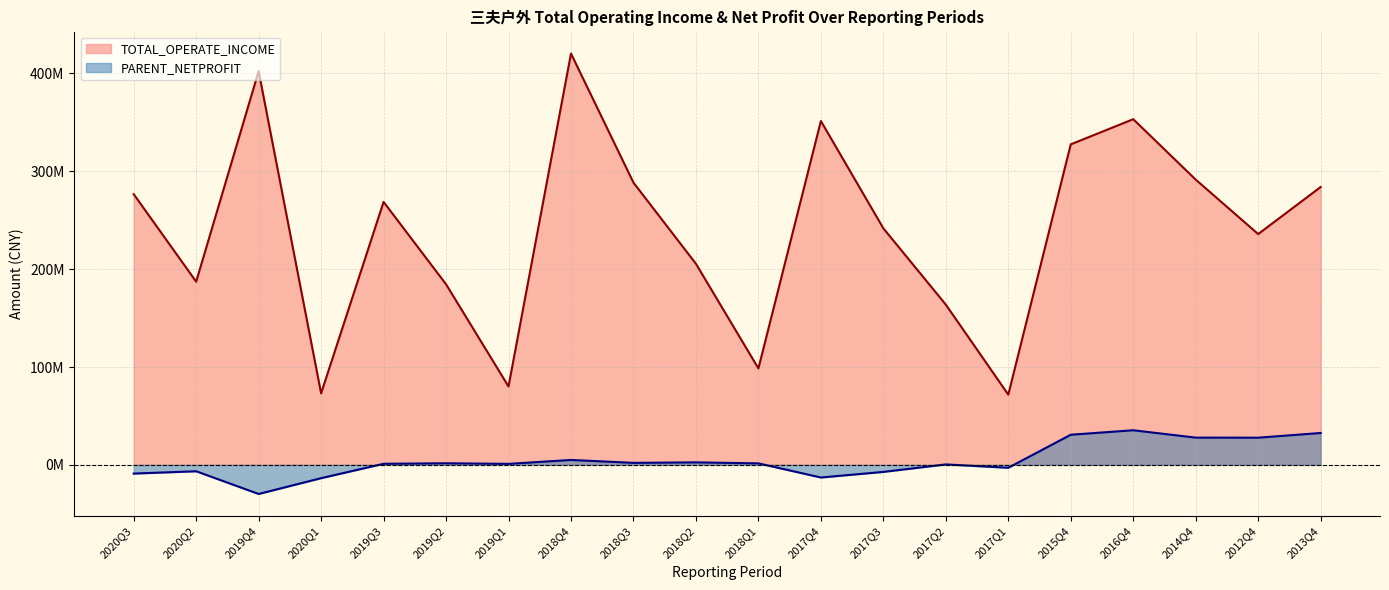

At which label is TOTAL_OPERATE_INCOME closest to 246055861?

2017Q3